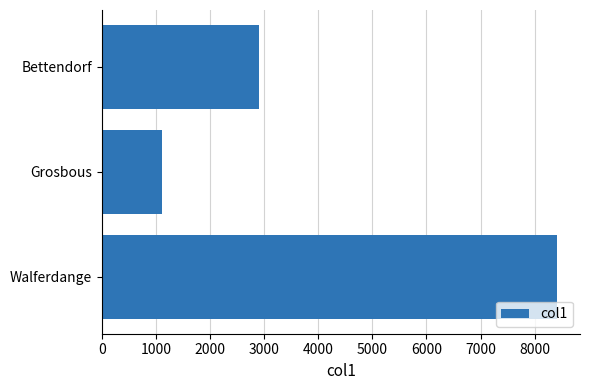

What is the average value?

4144